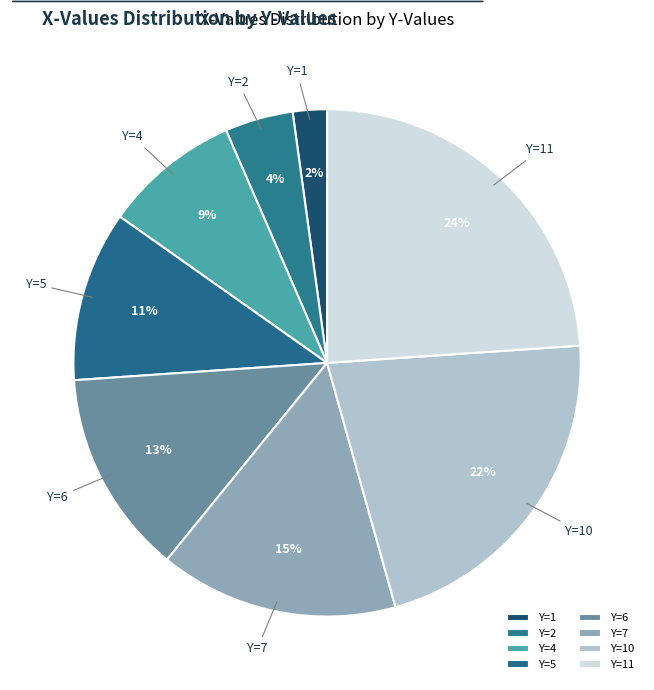

Is the sum of Y=10 and Y=7 greater than half?

No